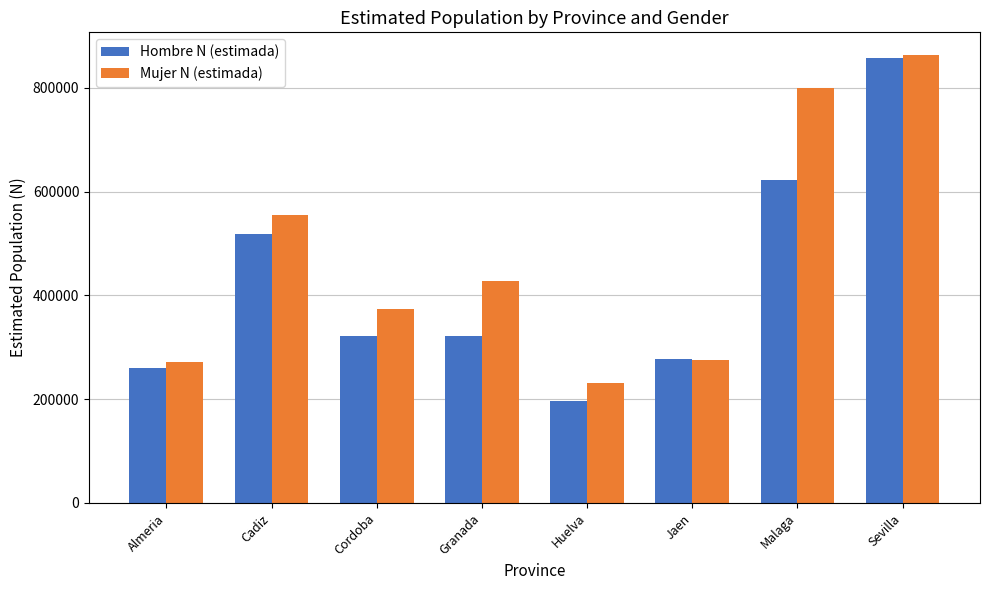

Is the value of Mujer N (estimada) at Cordoba greater than the value of Hombre N (estimada) at Sevilla?

No